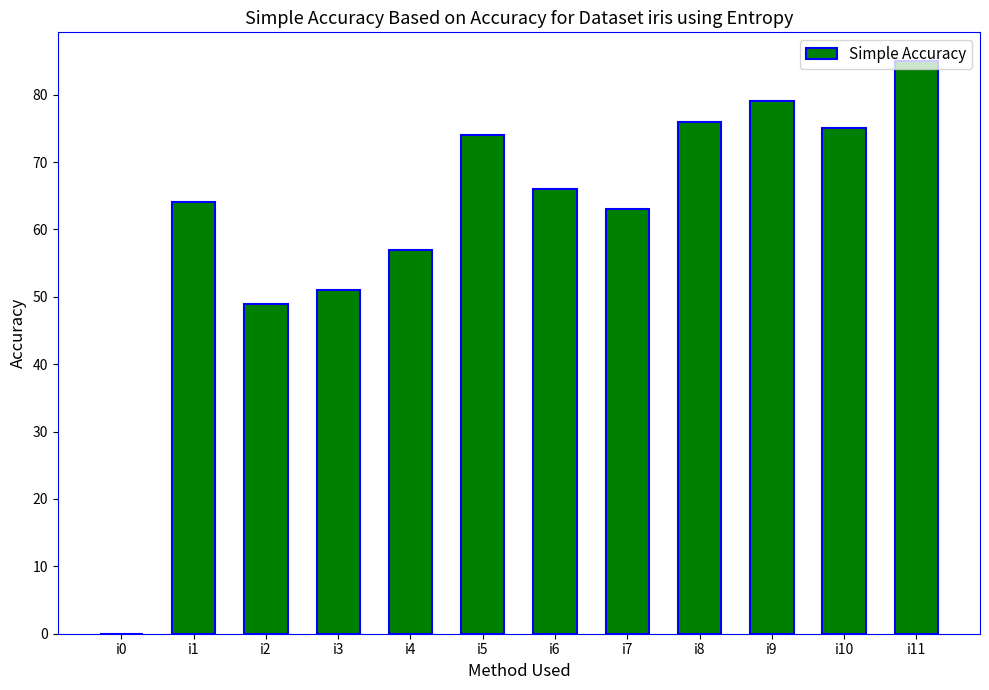

Reading left to right, extract all data points from this chart.

0	64	49	51	57	74	66	63	76	79	75	85